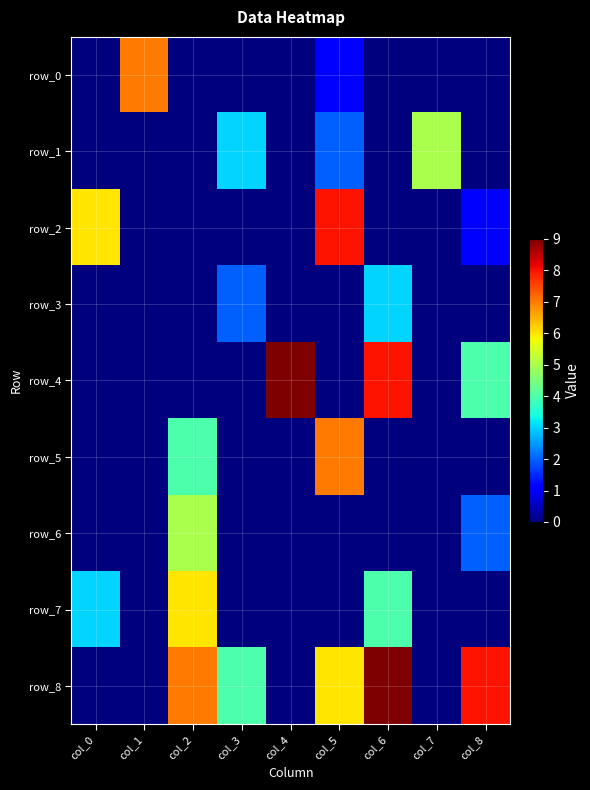

The row_2 series shows 1 at col_8. True or false?

True